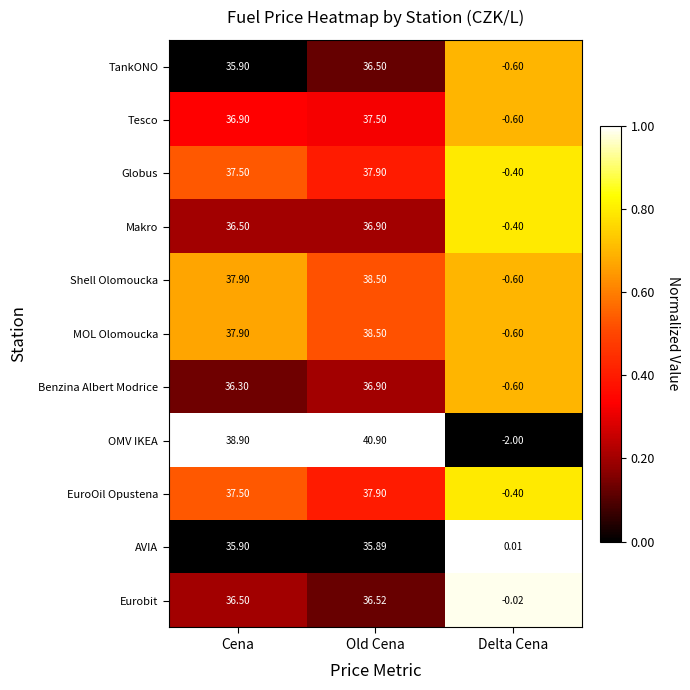

Between Cena and Old Cena, which series saw the biggest shift?

OMV IKEA